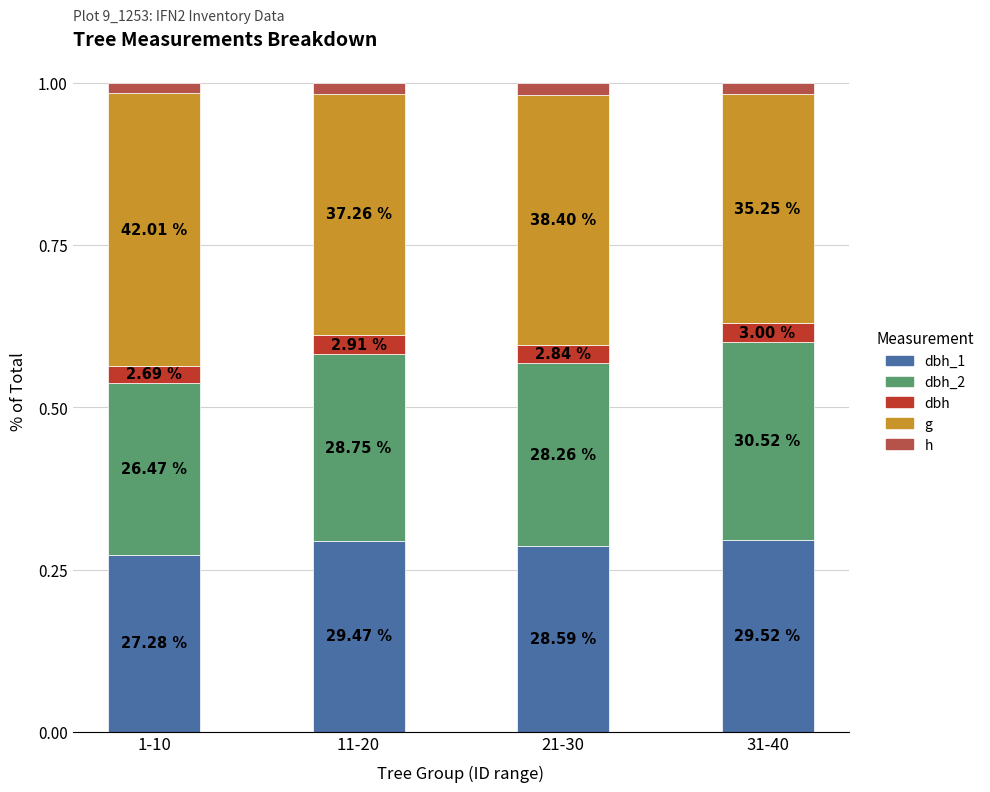

Are the bars horizontal?

No